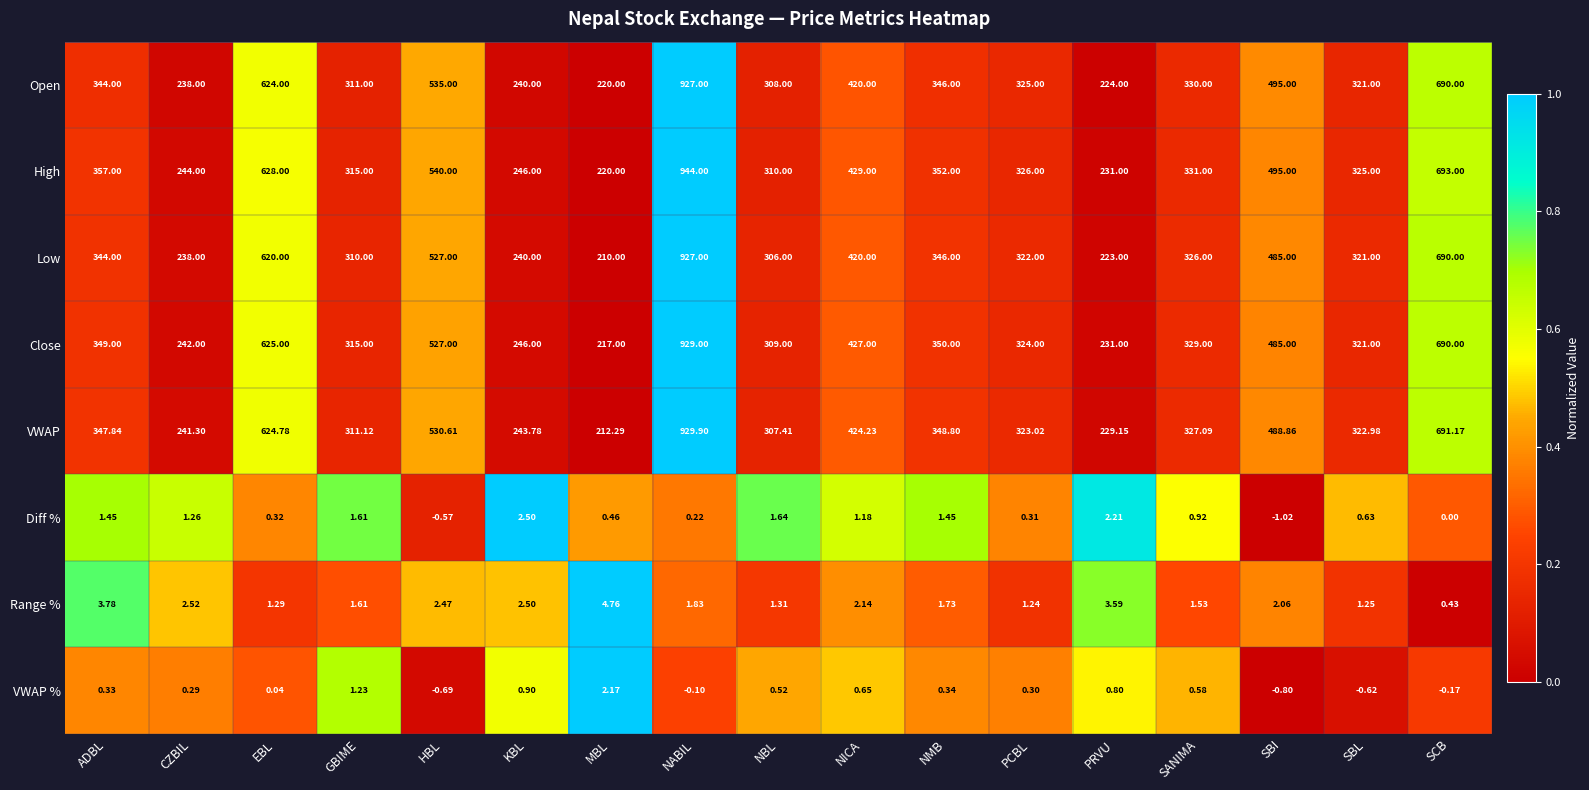

Is the value of Low at NMB greater than the value of Range % at SANIMA?

Yes